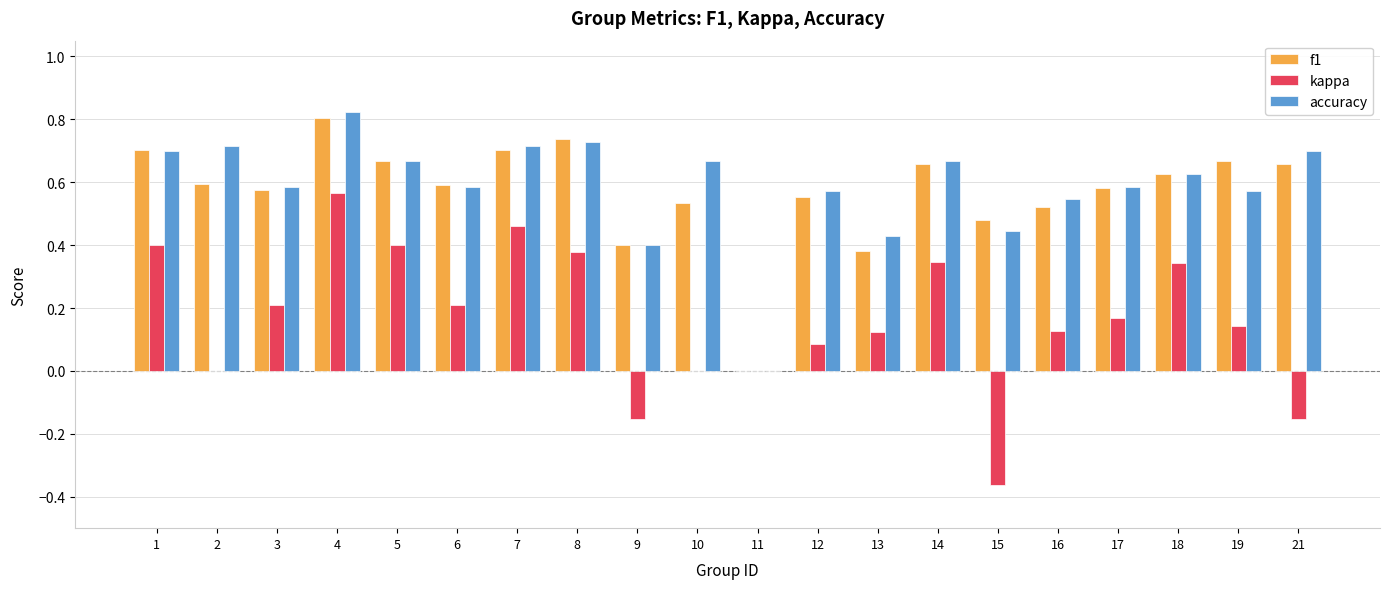

Between 4 and 5, which series saw the biggest shift?

kappa